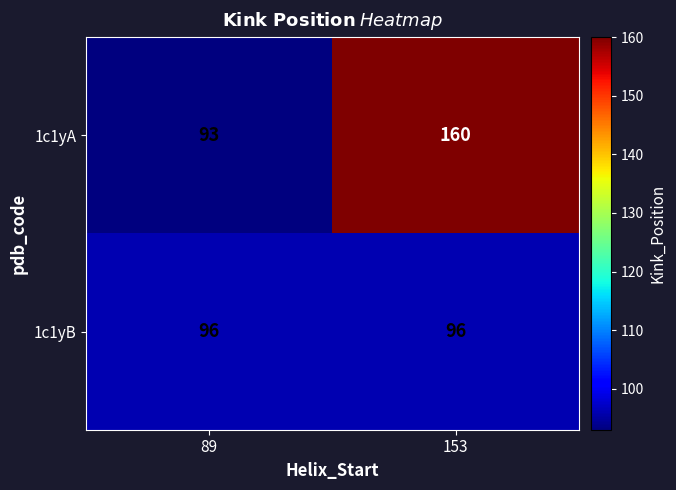

What is the total value across all series at 153?

256